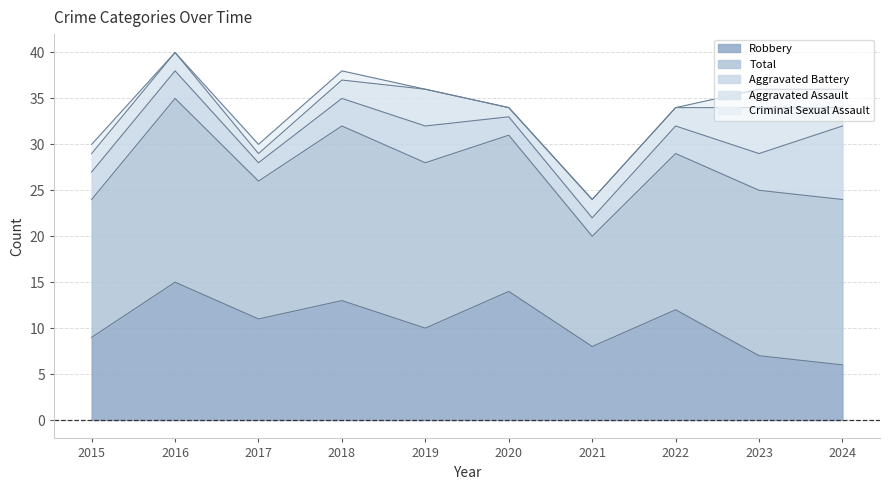

Between 2015 and 2016, which series saw the biggest shift?

Robbery